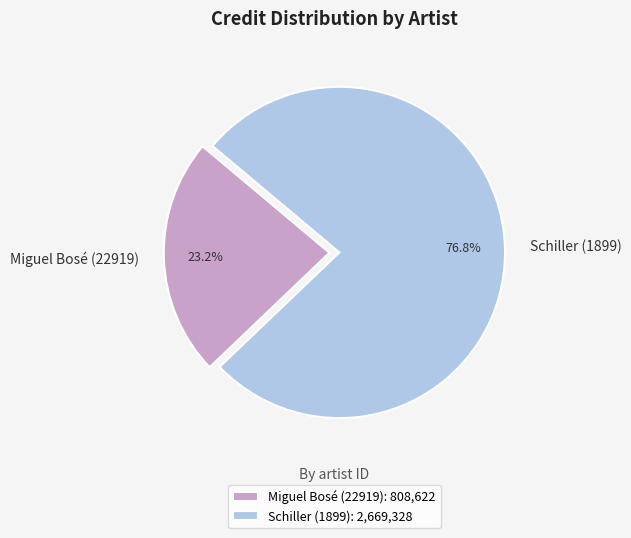

Which category has the smallest portion of the pie?

Miguel Bosé (22919)